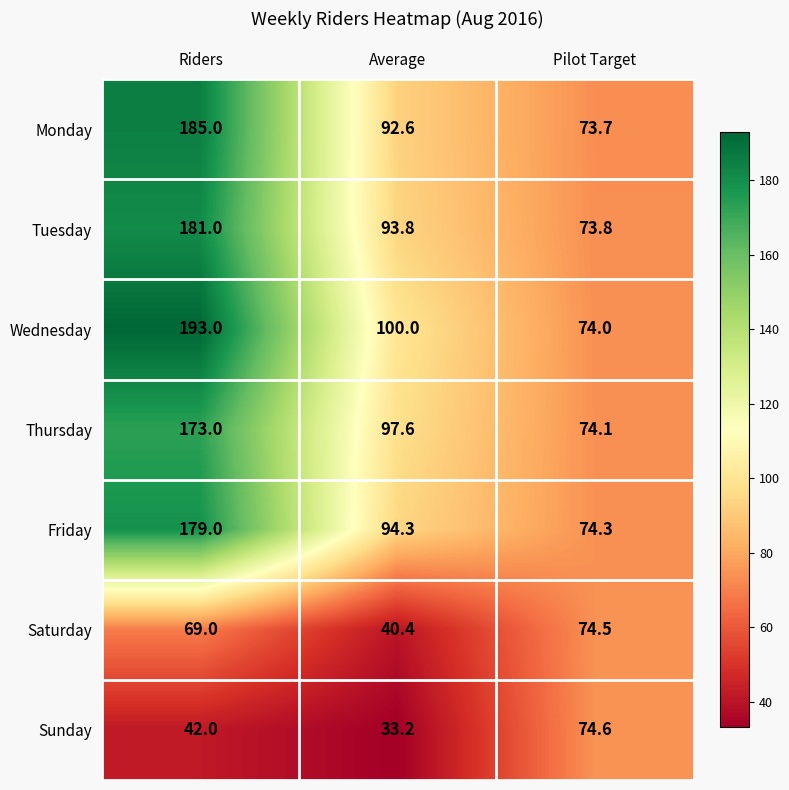

The Saturday series shows 65.2 at Average. True or false?

False